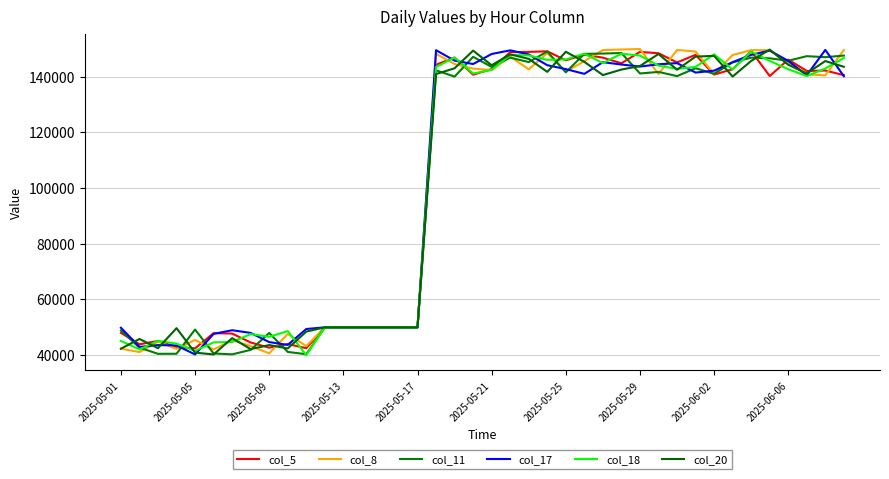

What is the average value of the col_17 series?

103508